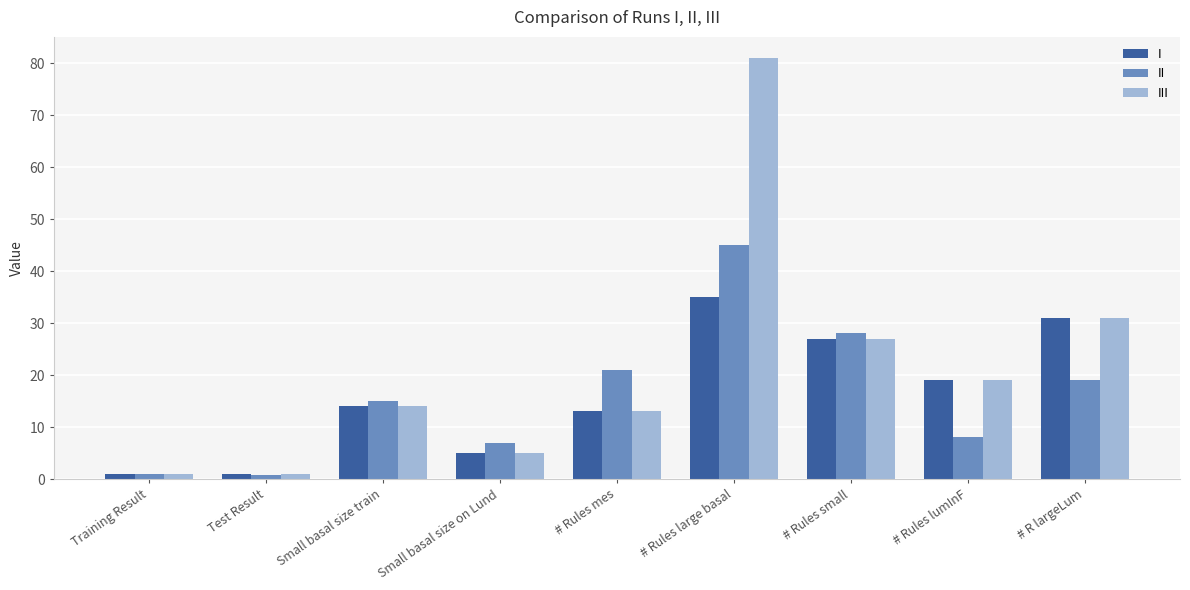

Read the II value at # Rules mes.

21.0